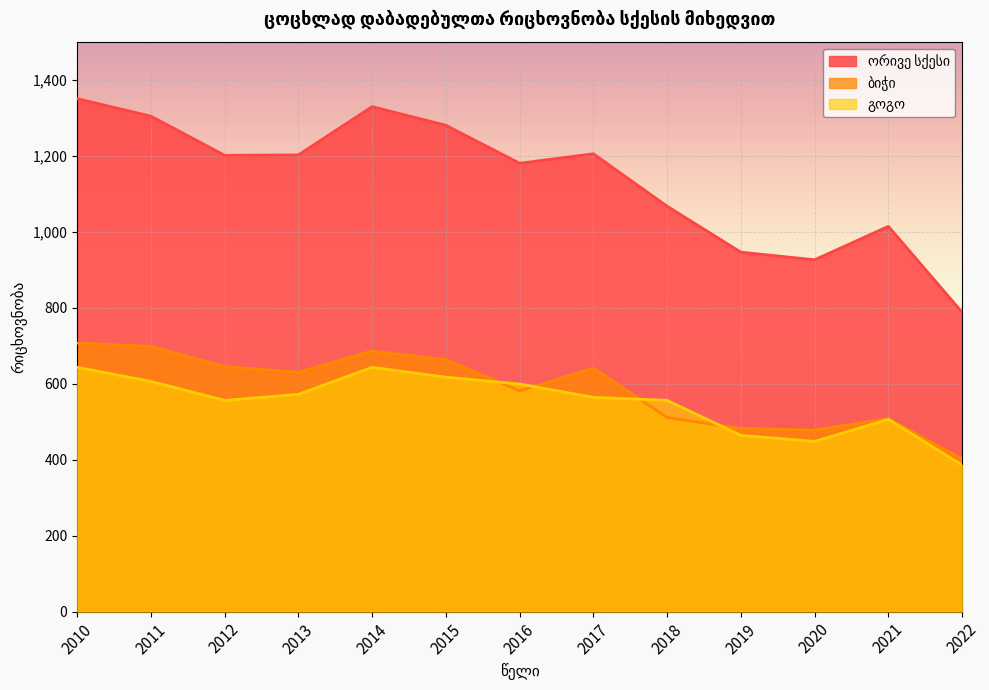

List the labels in order of გოგო value, largest first.

2010, 2014, 2015, 2011, 2016, 2013, 2017, 2012, 2018, 2021, 2019, 2020, 2022